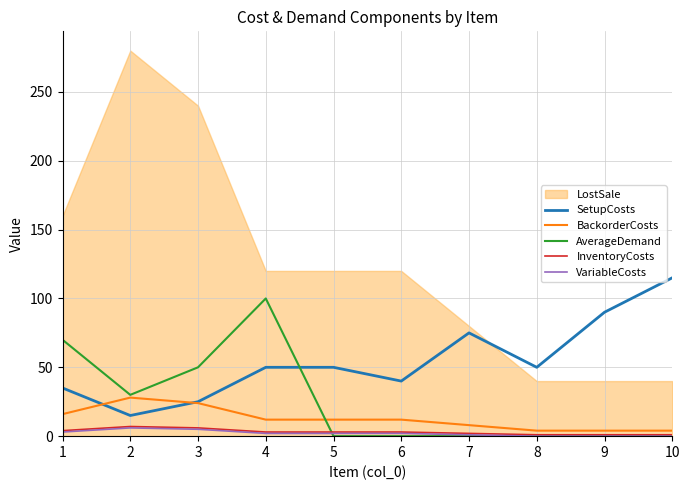

How many lines are shown in the chart?

5